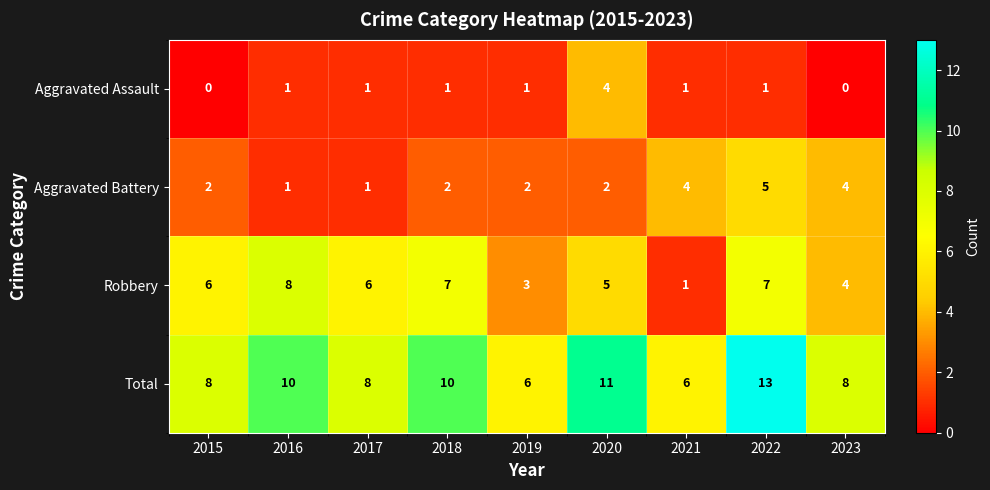

The value of Aggravated Assault at 2016 is 1. True or false?

True